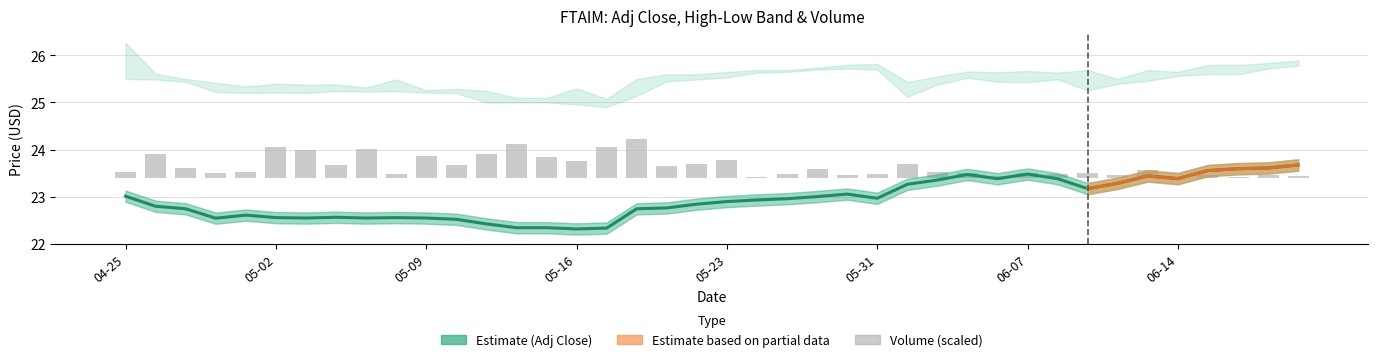

Are the bars grouped side by side (vs. stacked)?

Yes